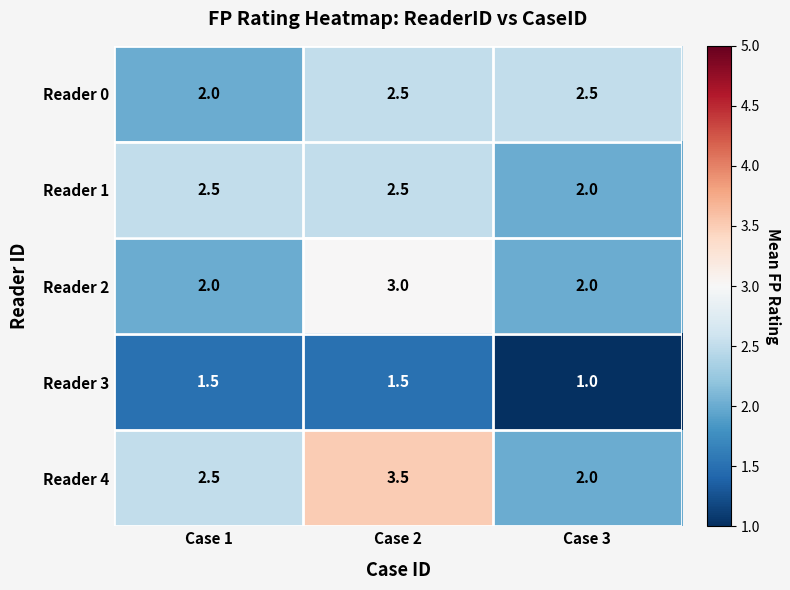

Where is Reader 1 nearest to the value 2?

Case 3